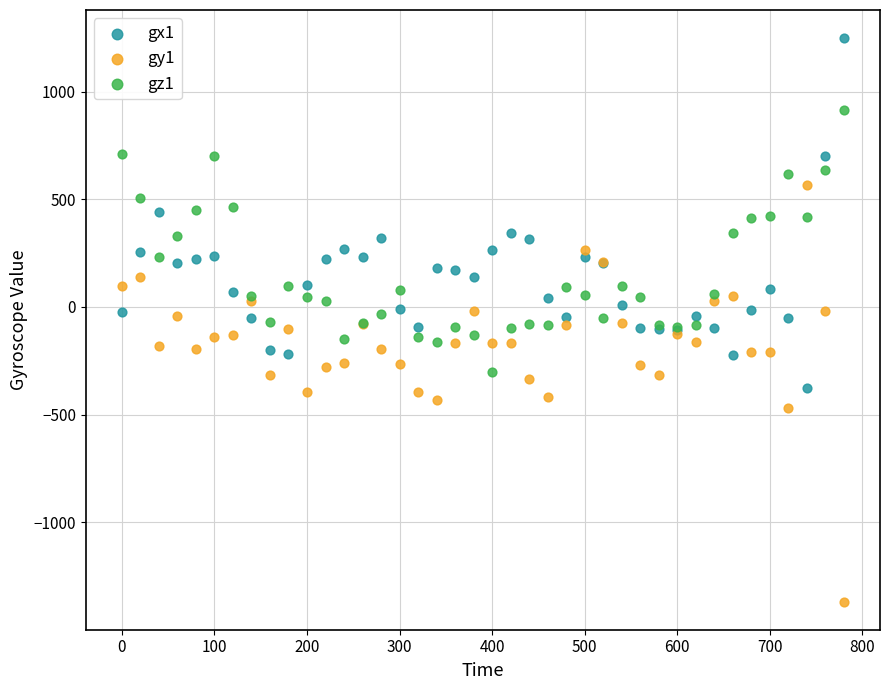

Which series has the largest Y range (max minus min)?

gy1